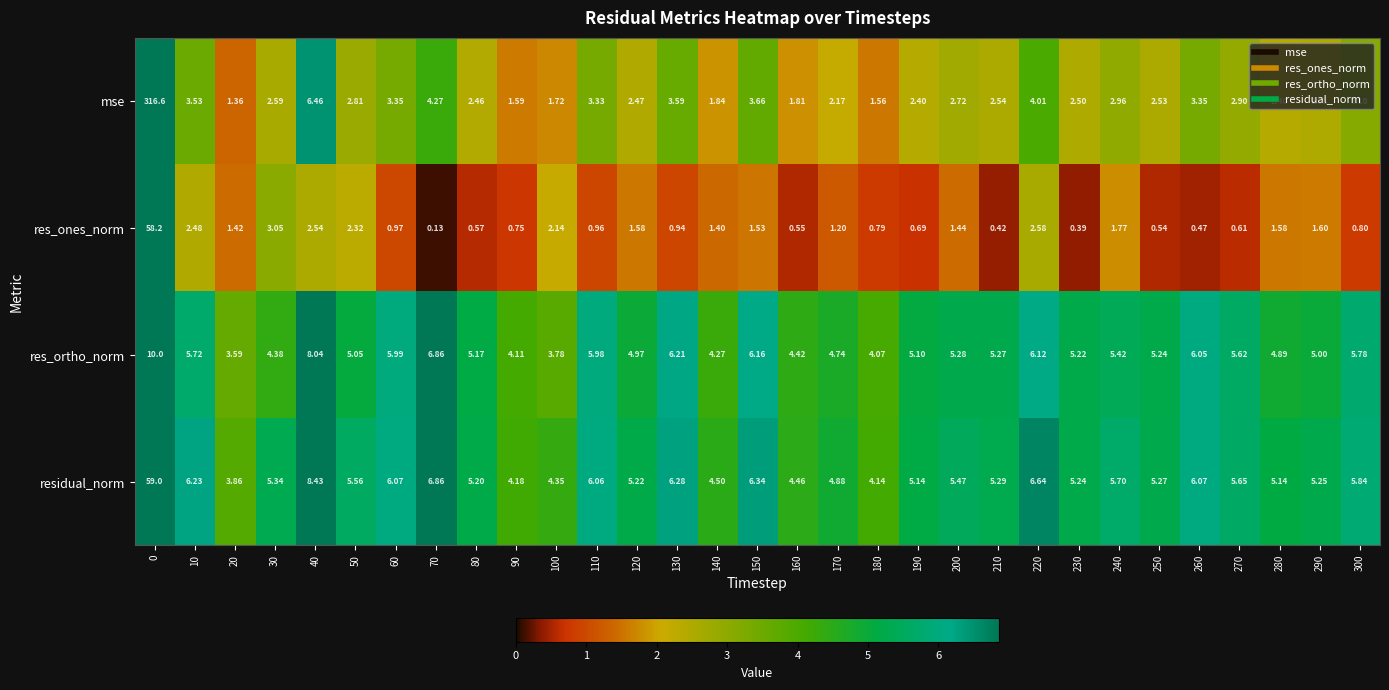

What is the spread (max minus min) of values at 270?

5.0